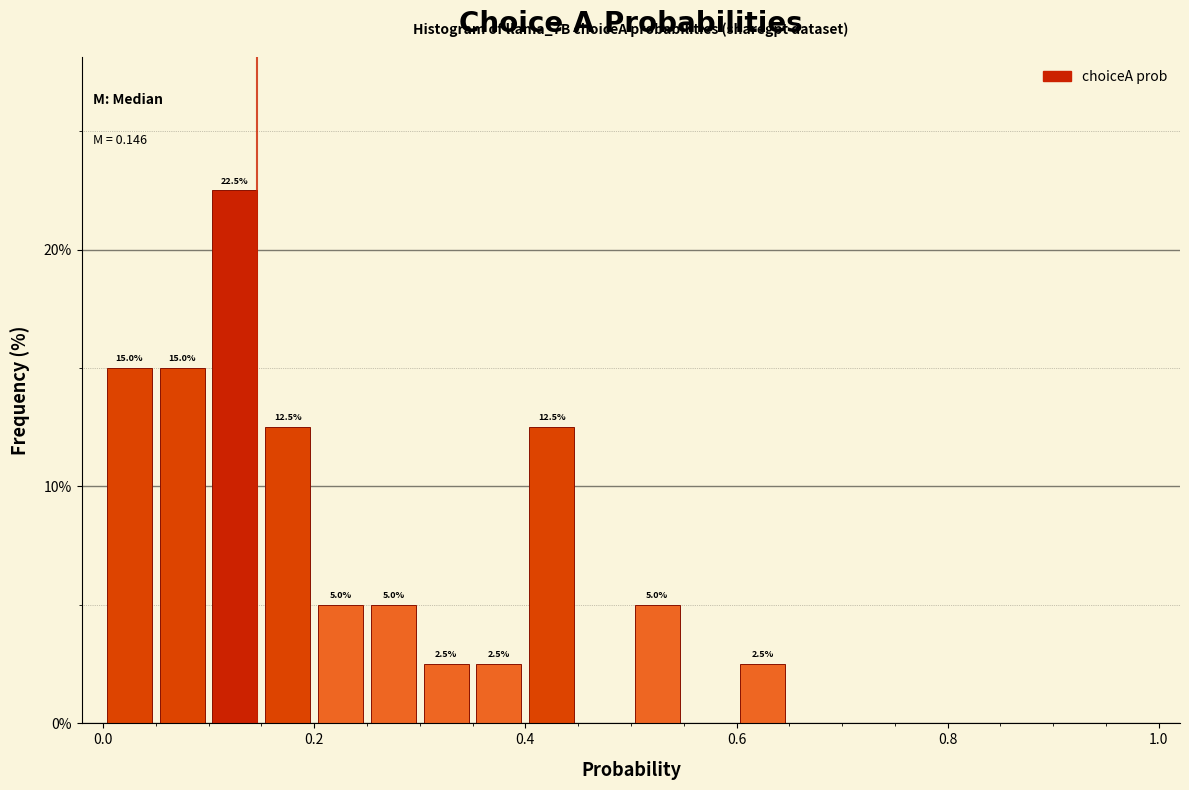

Read against the x-axis, roughly where is the centre of the tallest bar?

0.12